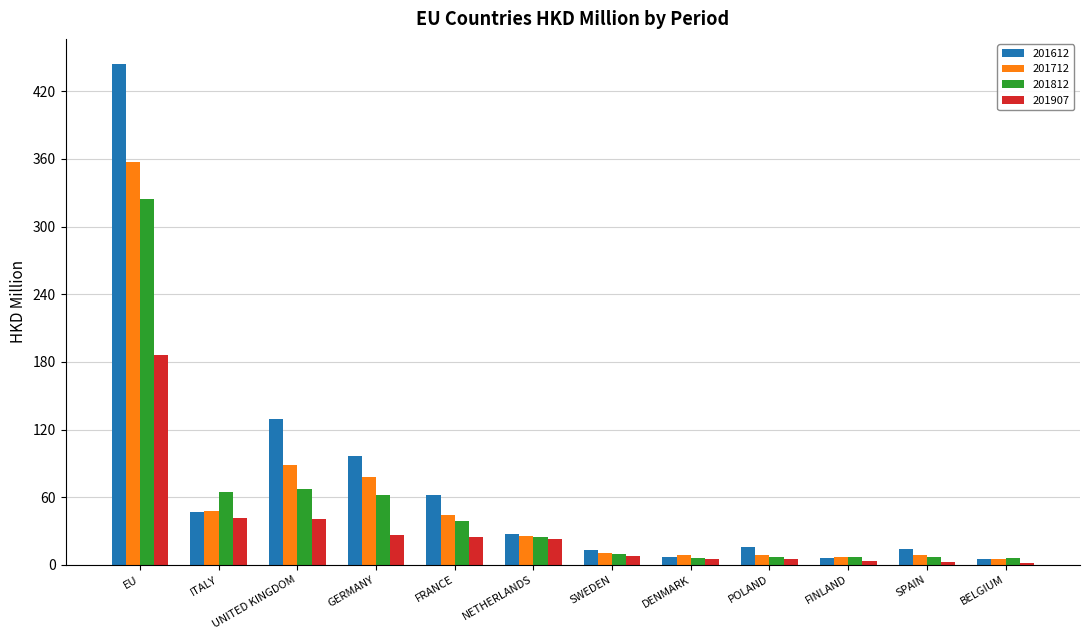

Which category has the highest value across all series?

EU